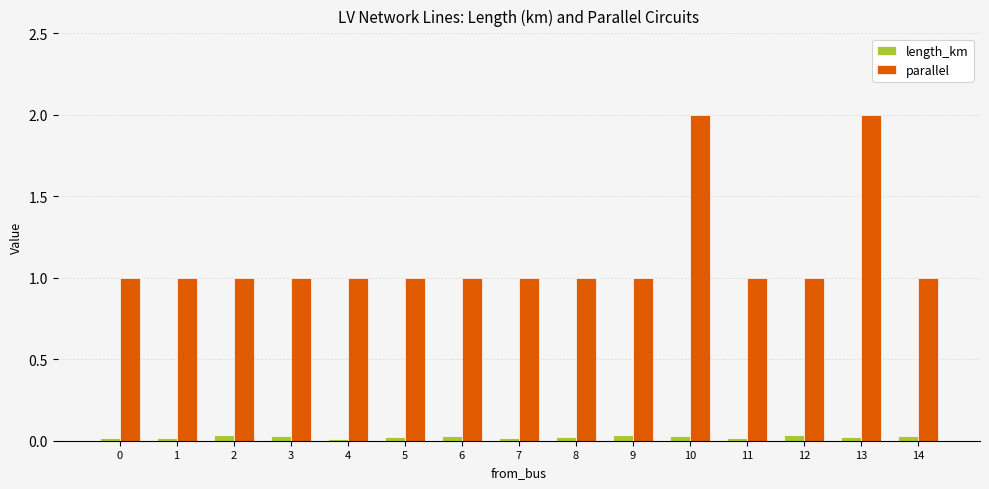

What is the difference between the highest and lowest values at 11?

1.0